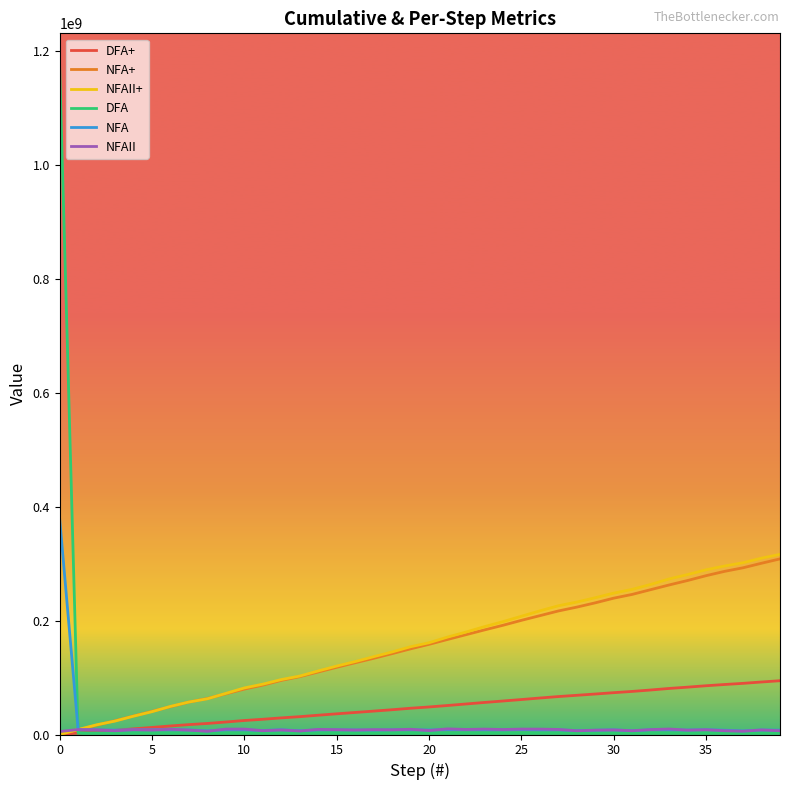

Which series has the widest spread of values?

DFA